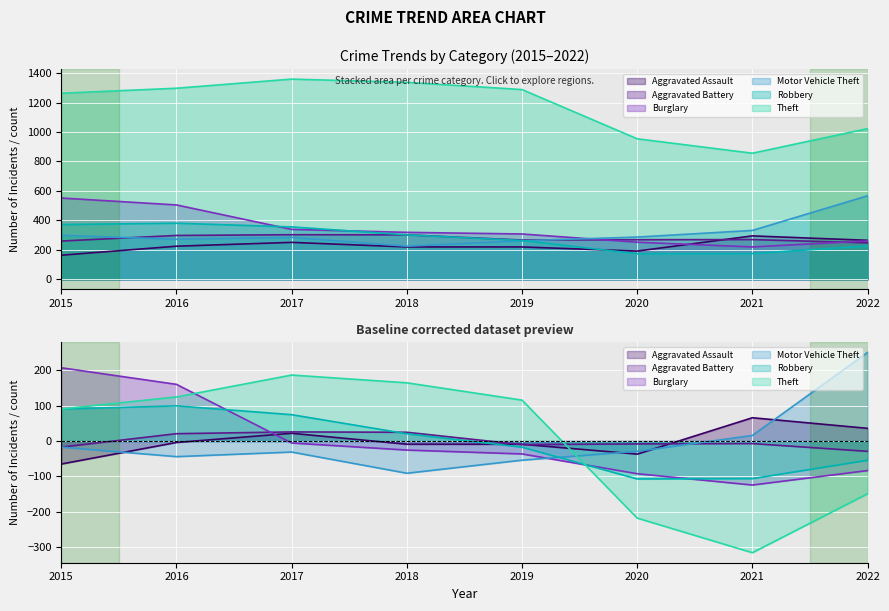

What is the greatest value displayed?

1359